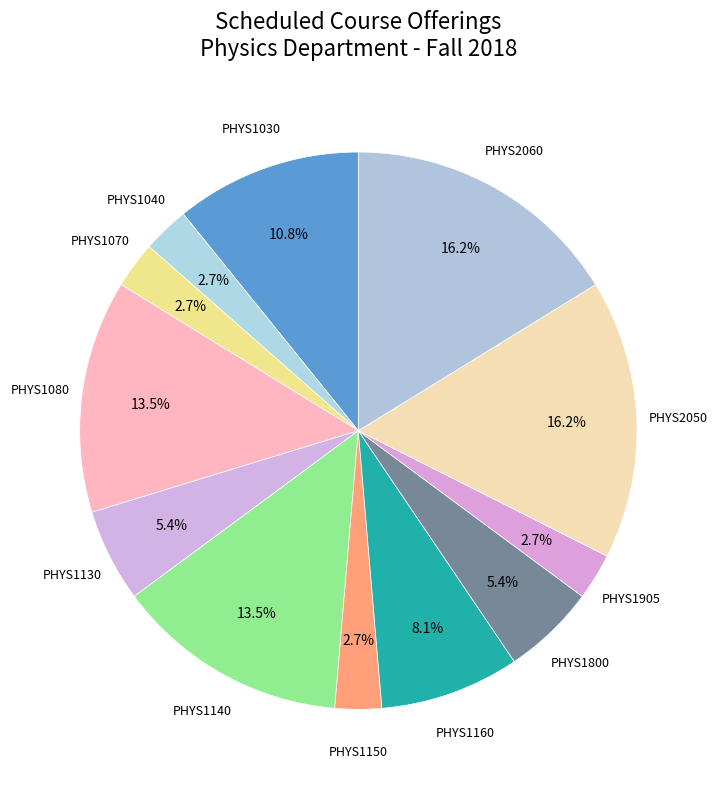

Which slice is the smallest?

PHYS1040